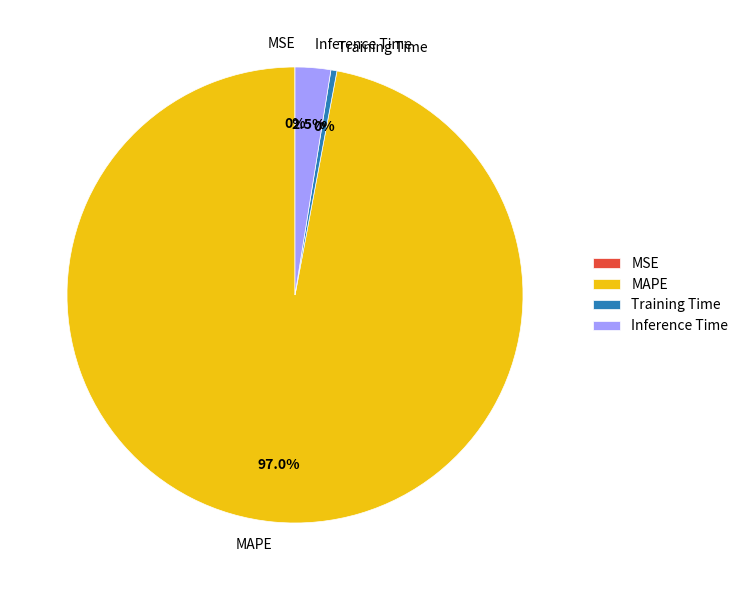

Does MAPE represent more than half of the total?

Yes